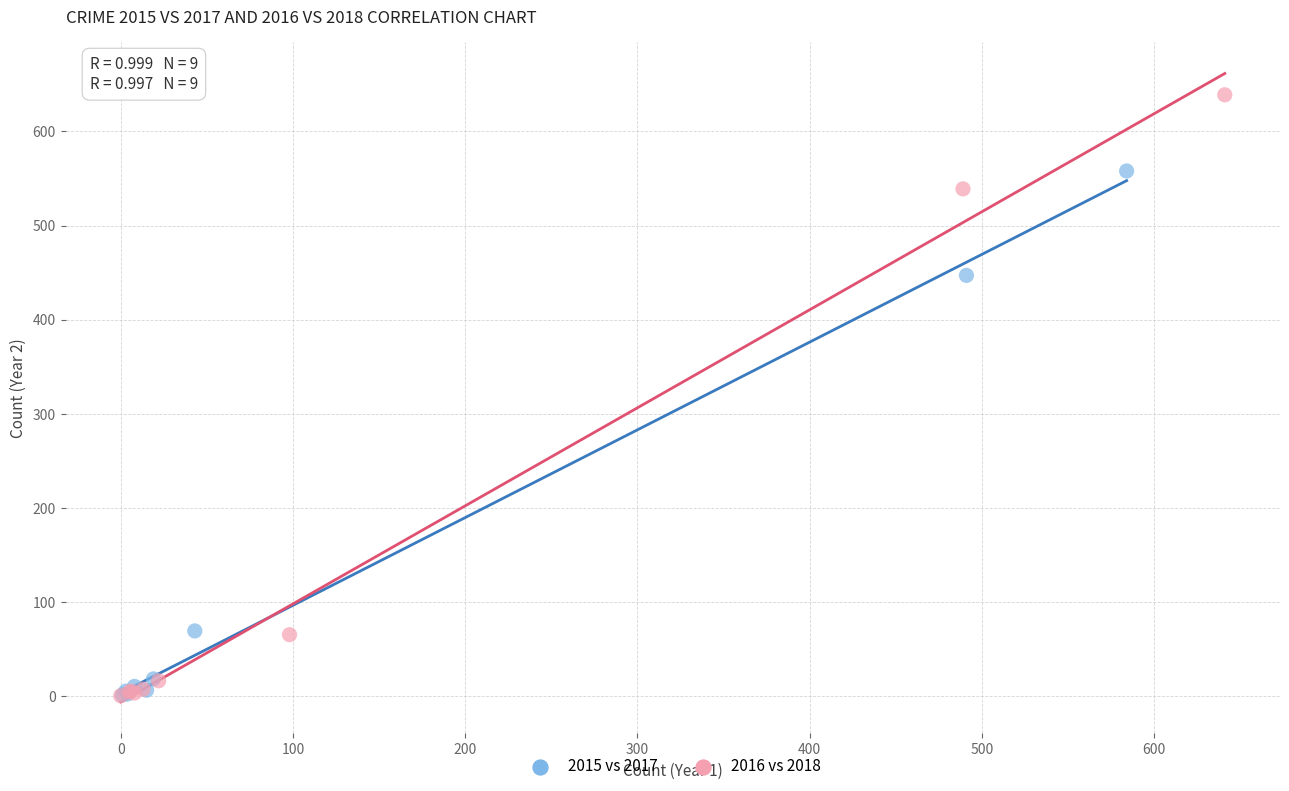

What are all the series names shown in the legend?

2015 vs 2017, 2016 vs 2018